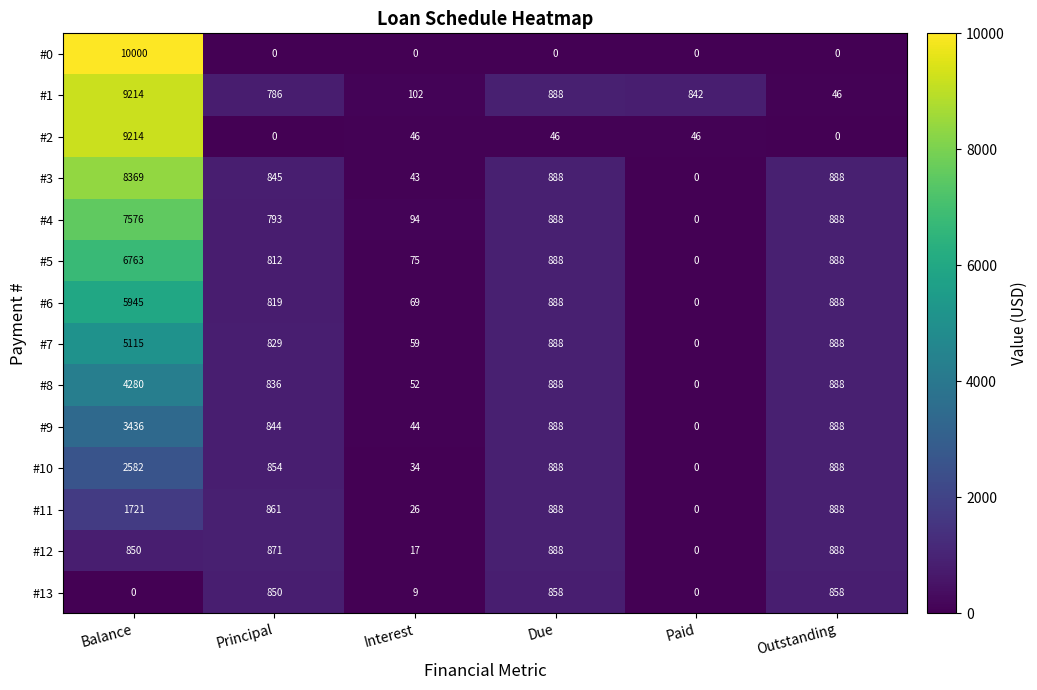

At Interest, list the series in order from smallest to largest.

#0, #13, #12, #11, #10, #3, #9, #2, #8, #7, #6, #5, #4, #1